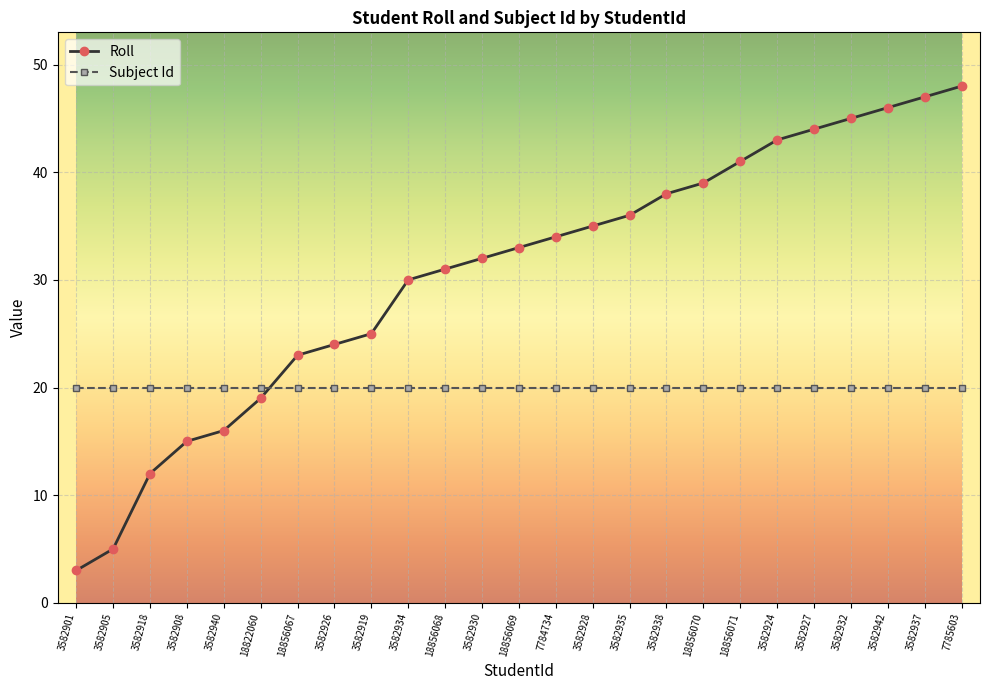

What is the difference between the maximum and minimum values in the Roll series?

45